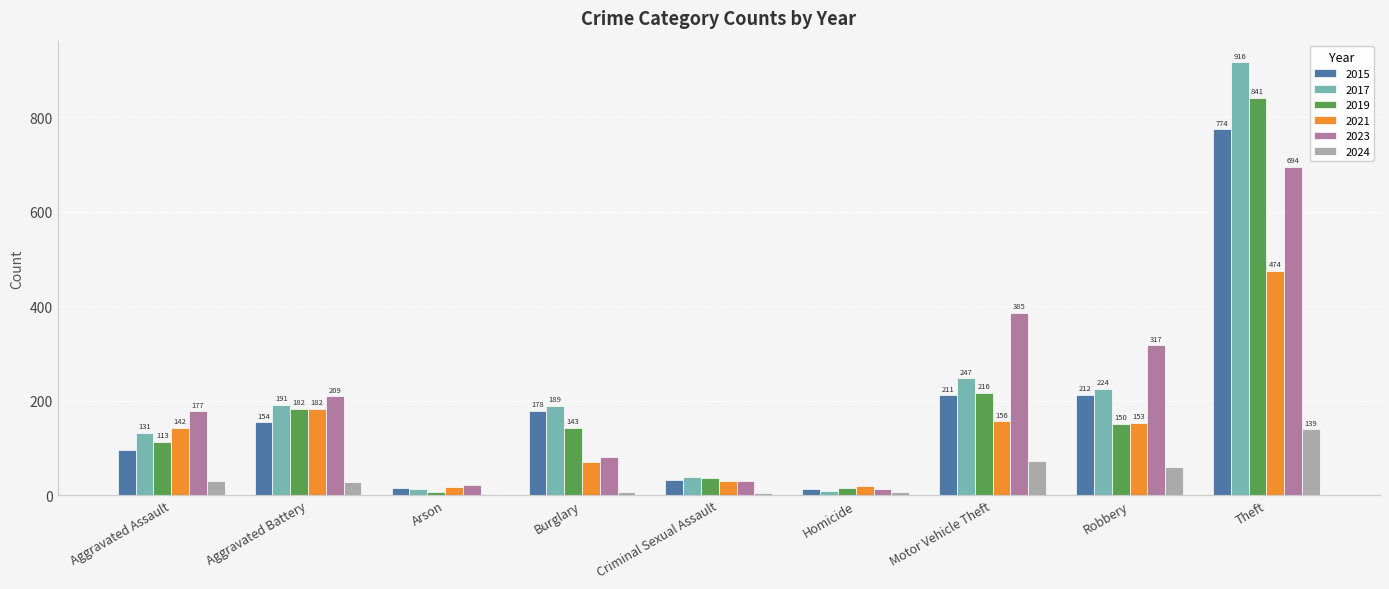

At which category does the chart reach its minimum across all series?

Arson